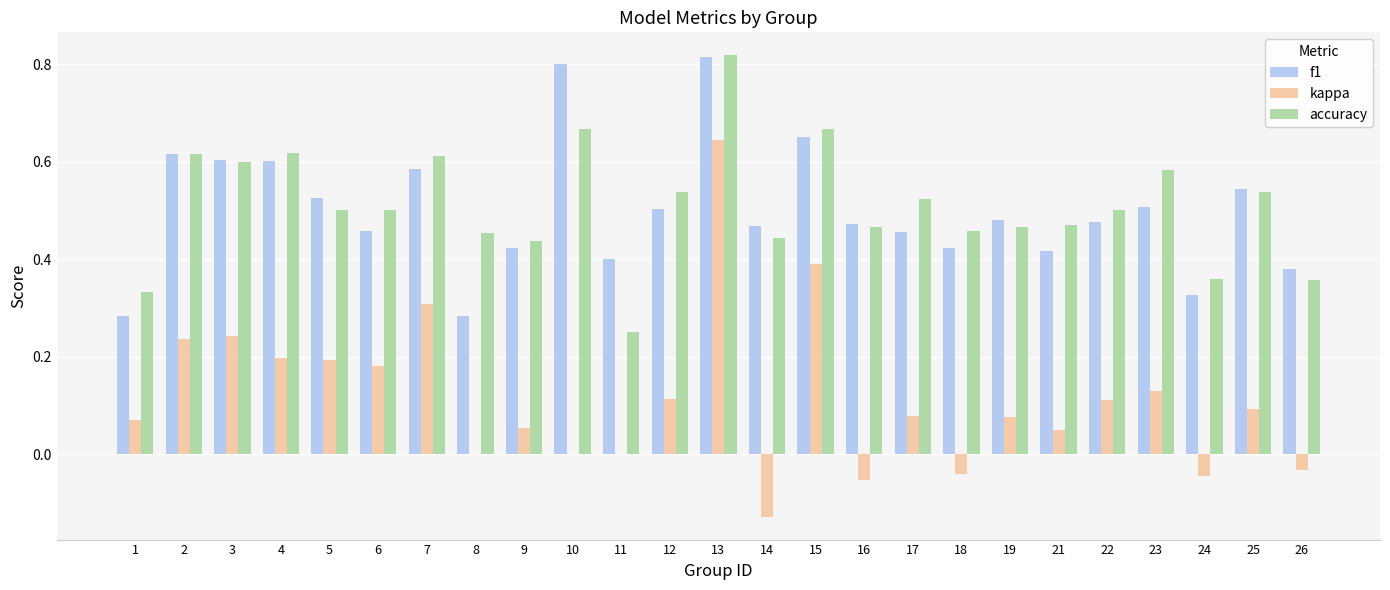

The value of f1 at 7 is 0.6. True or false?

True